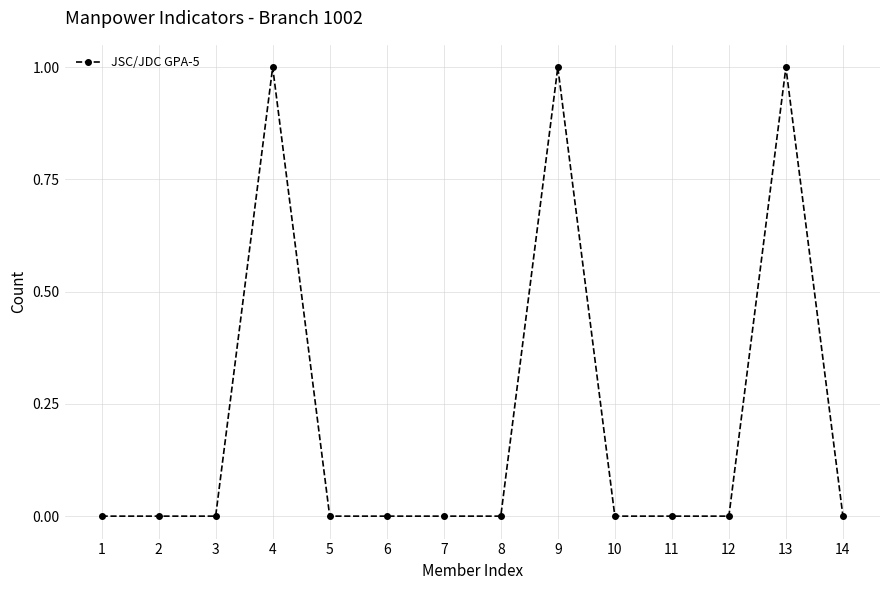

Reading left to right, what are all the values shown in this chart?

1=0	2=0	3=0	4=1	5=0	6=0	7=0	8=0	9=1	10=0	11=0	12=0	13=1	14=0